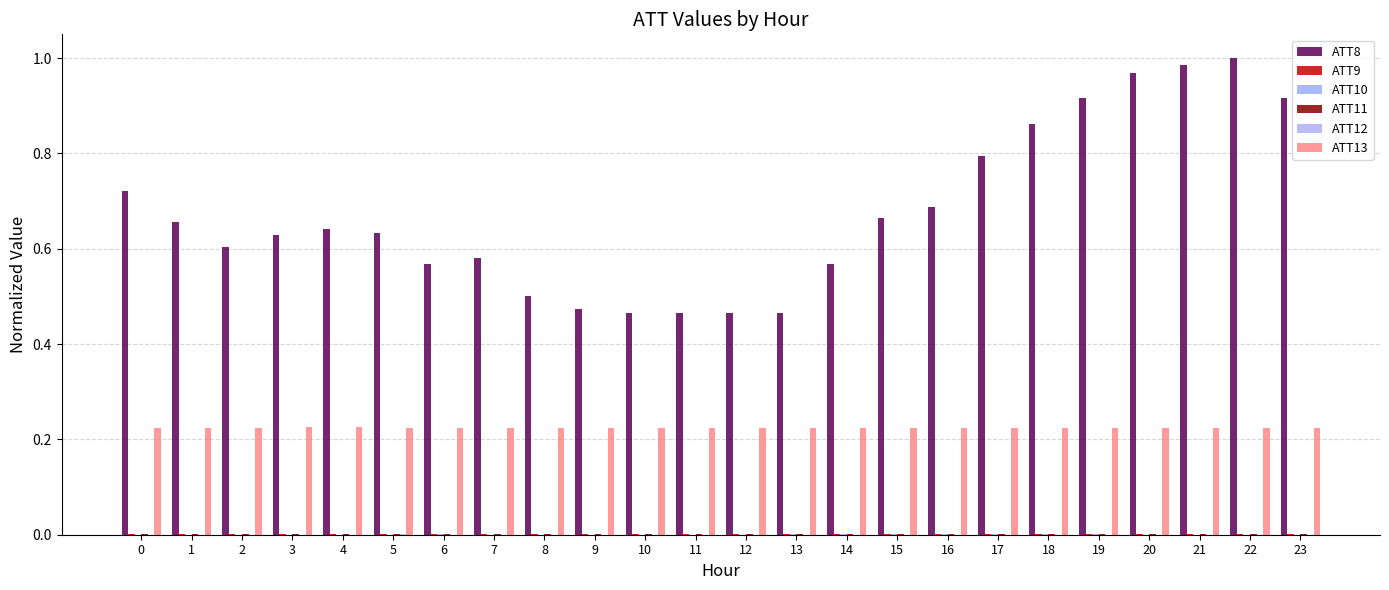

Which has a higher value, 9 or 19?

19